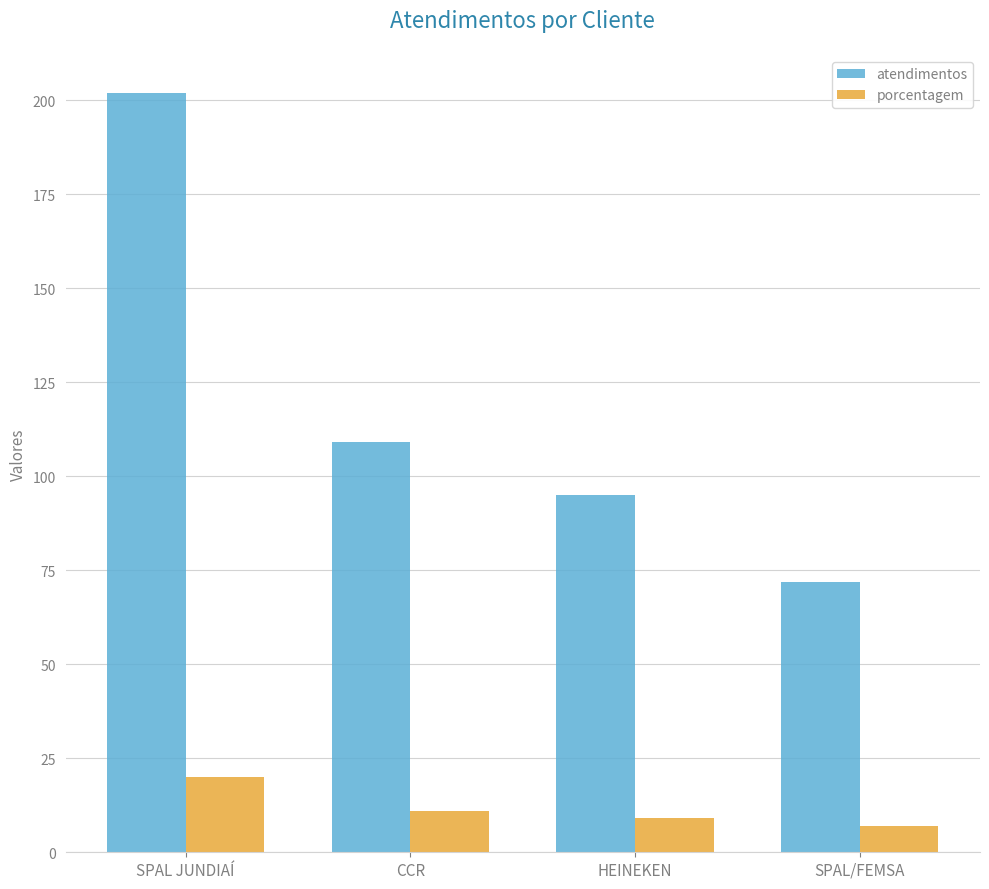

Does the chart contain stacked bars?

No